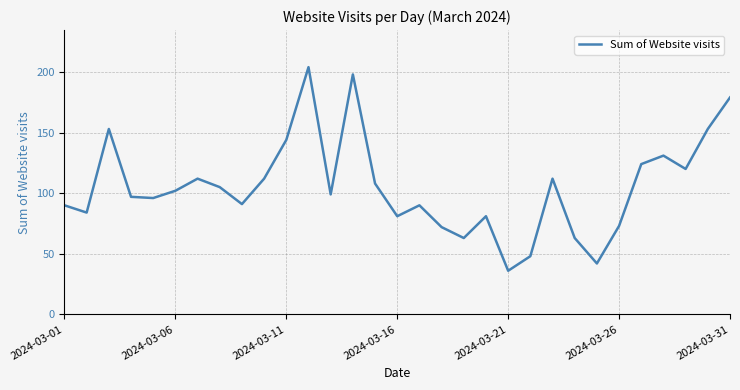

Reading right to left, extract all data points from this chart.

179	153	120	131	124	73	42	63	112	48	36	81	63	72	90	81	108	198	99	204	144	112	91	105	112	102	96	97	153	84	90